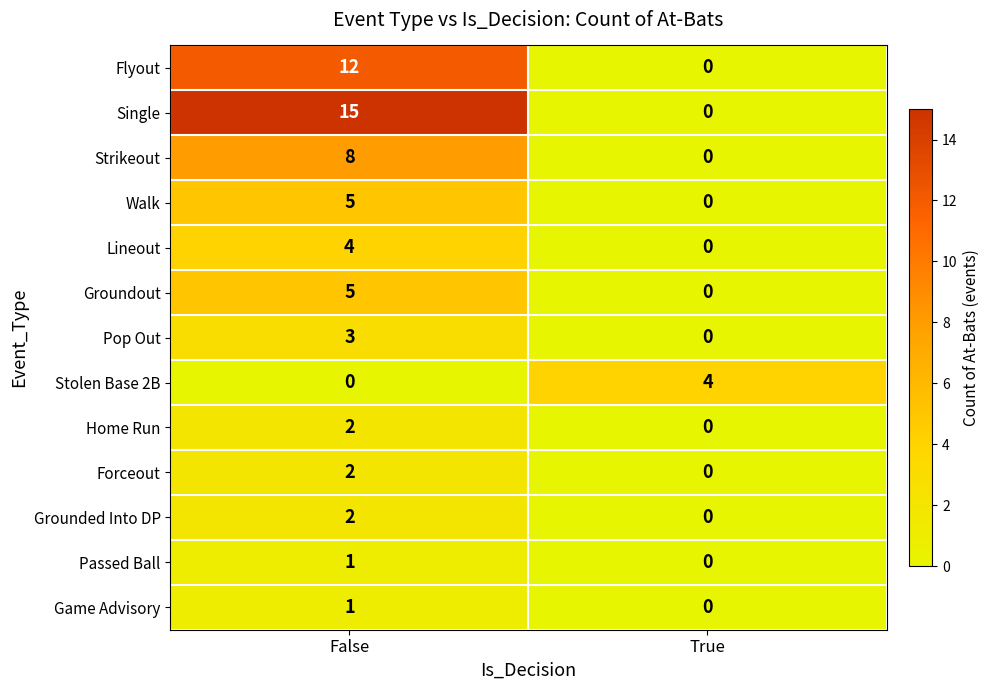

Which series has the largest total across all categories?

Single